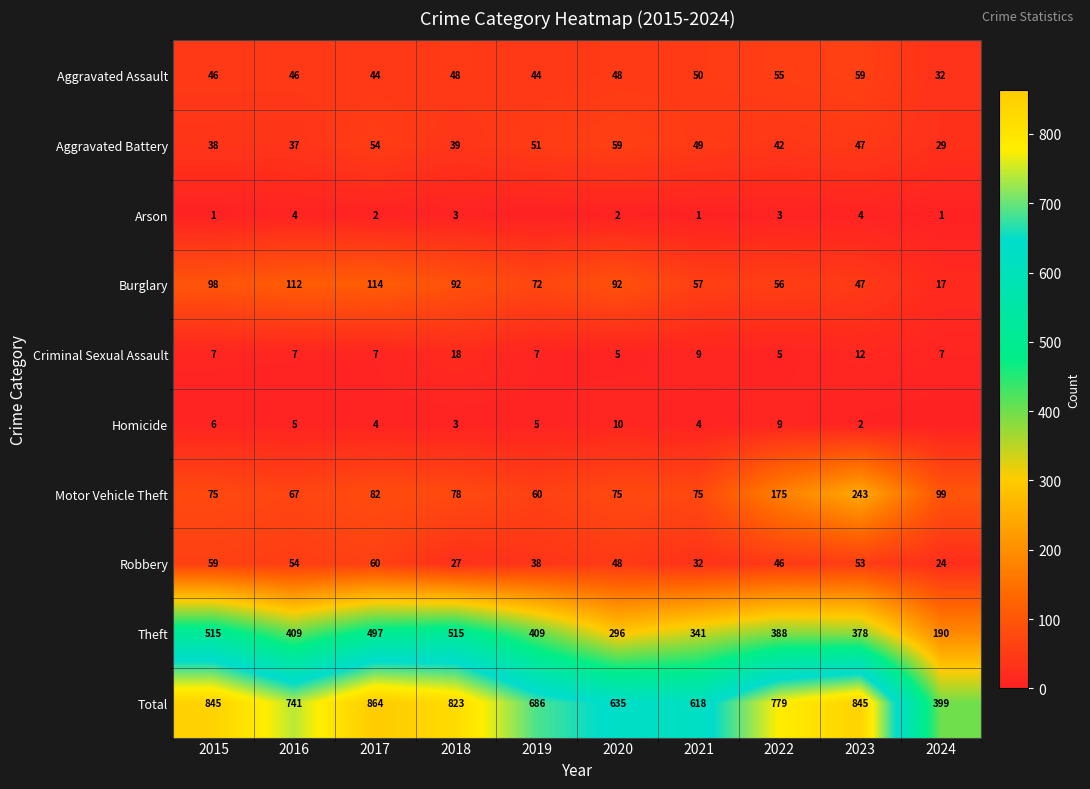

True or false: Motor Vehicle Theft has a value of 60 at 2019.

True